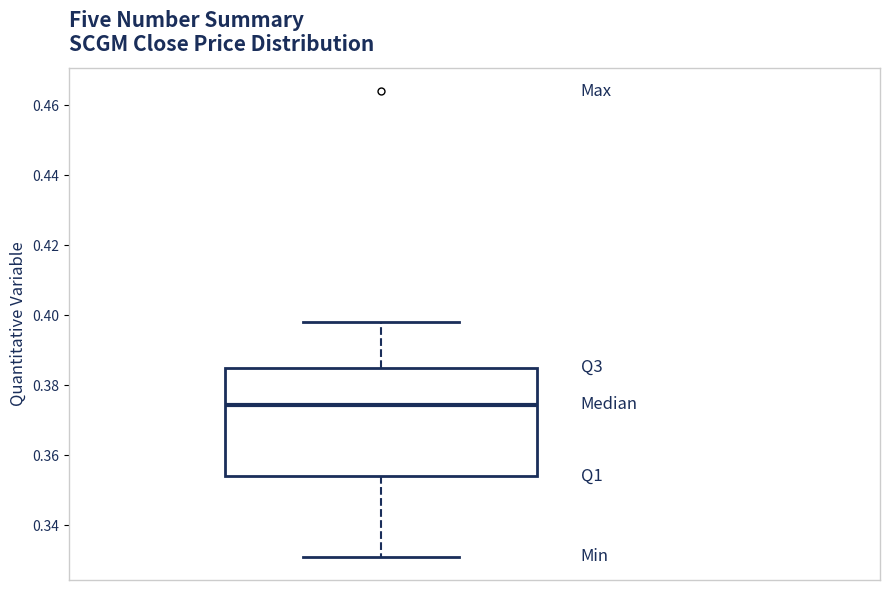

Transcribe this box plot: give where the median line is, the range the box spans, and where the two whiskers end, as read against the y-axis. The values are not printed on the chart, so give them approximately, as read against the axis.

median 0.374, box 0.354 to 0.386, whiskers 0.332 to 0.398